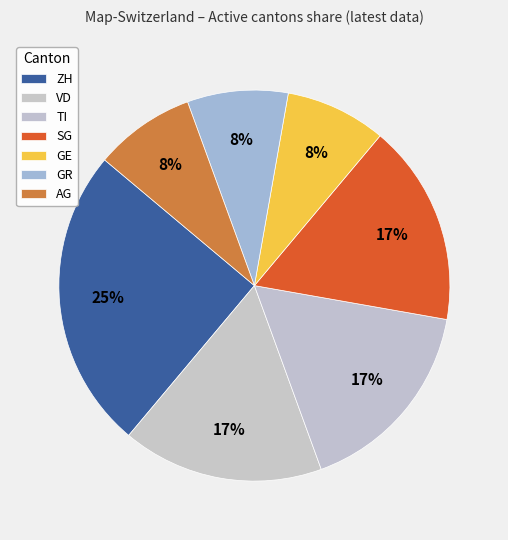

How many segments does this pie chart have?

7